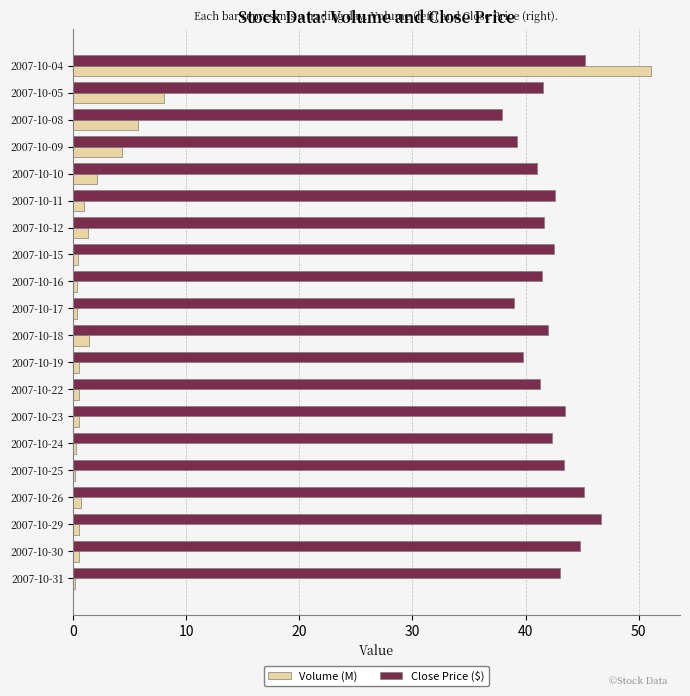

What is the minimum value shown in the chart?

0.2